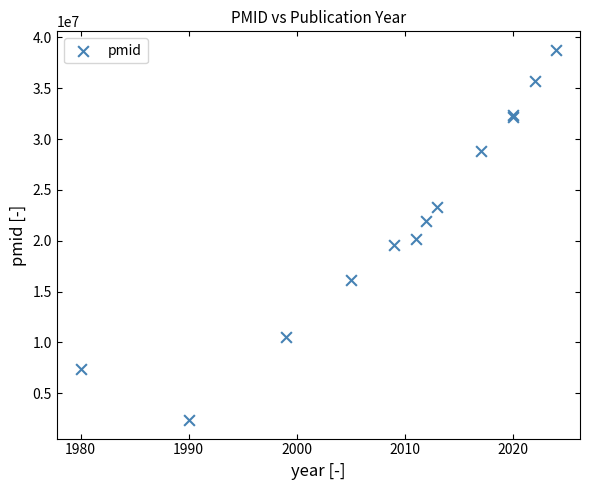

What Y value in the scatter plot is closest to 20568007?

20139281